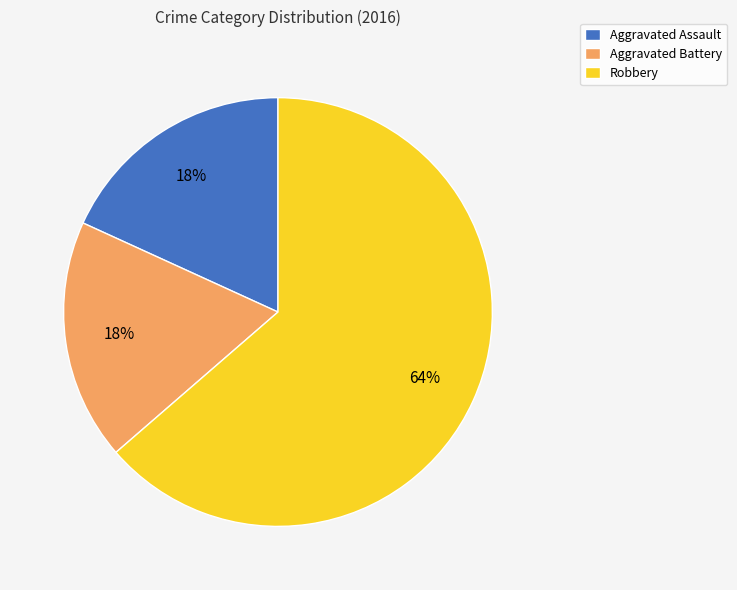

To the nearest percent, what is the combined percentage of Robbery and Aggravated Assault?

82%